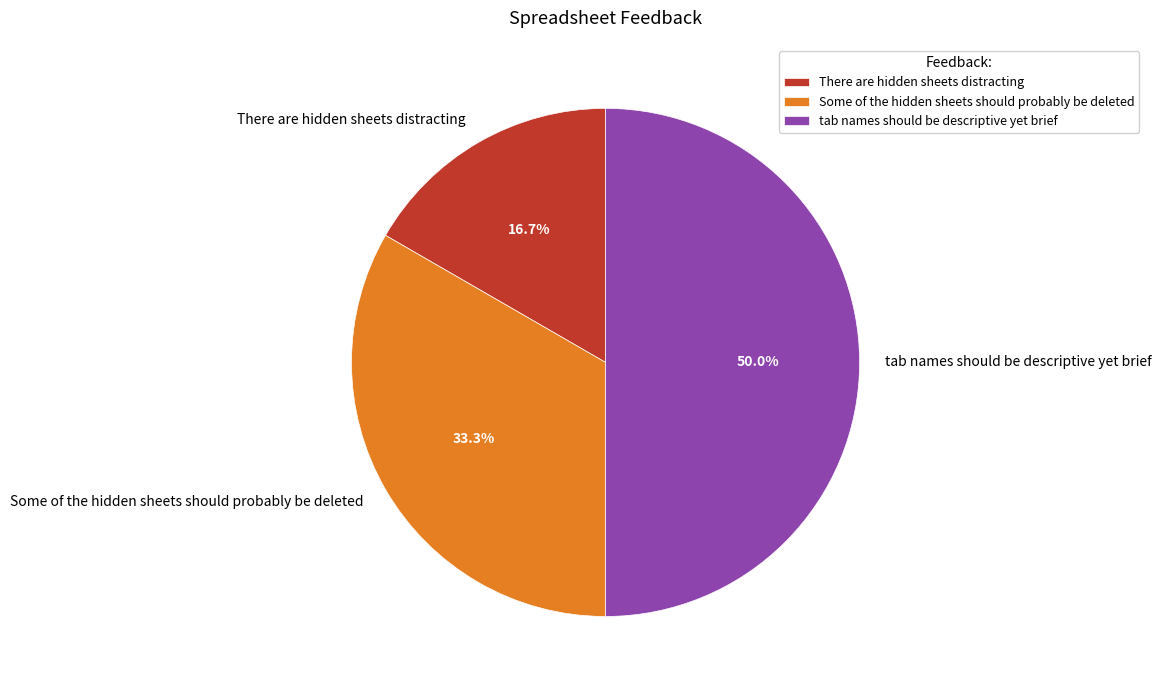

Does Some of the hidden sheets should probably be deleted represent more than half of the total?

No